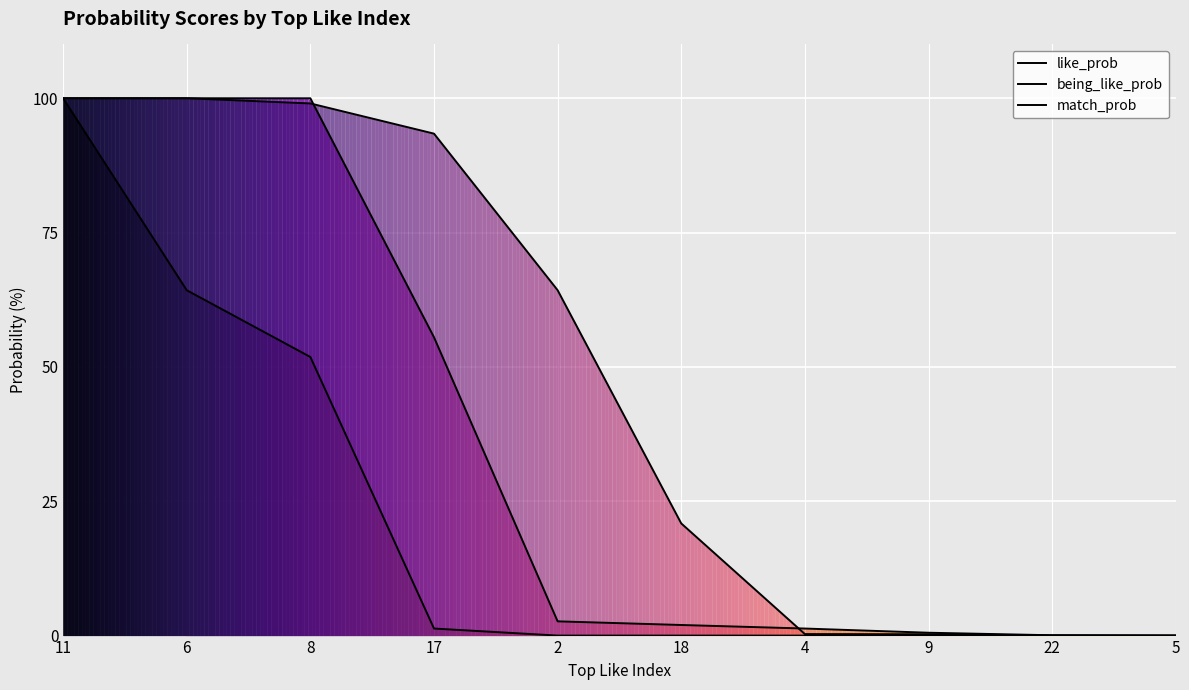

True or false: match_prob has a value of 1.3 at 17.

True